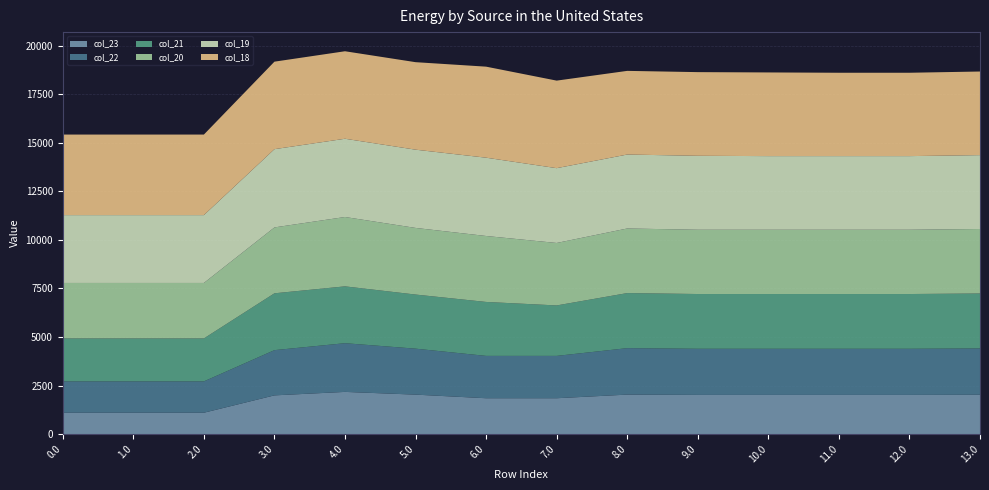

Reading right to left, list all the values displayed in this chart.

col_18: 13.0=4306.7	12.0=4293.6	11.0=4293.6	10.0=4309.8	9.0=4309.8	8.0=4309.8	7.0=4509.0	6.0=4688.8	5.0=4507.0	4.0=4507.0	3.0=4507.0	2.0=4149.4	1.0=4149.4	0.0=4149.4
col_19: 13.0=3804.5	12.0=3792.4	11.0=3792.4	10.0=3792.4	9.0=3808.5	8.0=3808.5	7.0=3853.2	6.0=4033.0	5.0=4030.0	4.0=4030.0	3.0=4030.0	2.0=3493.6	1.0=3493.6	0.0=3493.6
col_20: 13.0=3321.8	12.0=3310.7	11.0=3310.7	10.0=3310.7	9.0=3310.7	8.0=3326.9	7.0=3217.0	6.0=3396.8	5.0=3431.9	4.0=3572.6	3.0=3393.8	2.0=2857.4	1.0=2857.4	0.0=2857.4
col_21: 13.0=2830.5	12.0=2820.4	11.0=2820.4	10.0=2820.4	9.0=2820.4	8.0=2836.6	7.0=2599.2	6.0=2779.0	5.0=2787.1	4.0=2927.7	3.0=2927.7	2.0=2212.6	1.0=2212.6	0.0=2212.6
col_22: 13.0=2385.8	12.0=2376.7	11.0=2376.7	10.0=2376.7	9.0=2376.7	8.0=2392.9	7.0=2180.8	6.0=2180.8	5.0=2367.6	4.0=2508.3	3.0=2329.5	2.0=1614.3	1.0=1614.3	0.0=1614.3
col_23: 13.0=2022.9	12.0=2014.8	11.0=2014.8	10.0=2014.8	9.0=2014.8	8.0=2030.9	7.0=1844.1	6.0=1844.1	5.0=2030.0	4.0=2170.6	3.0=1991.8	2.0=1097.8	1.0=1097.8	0.0=1097.8